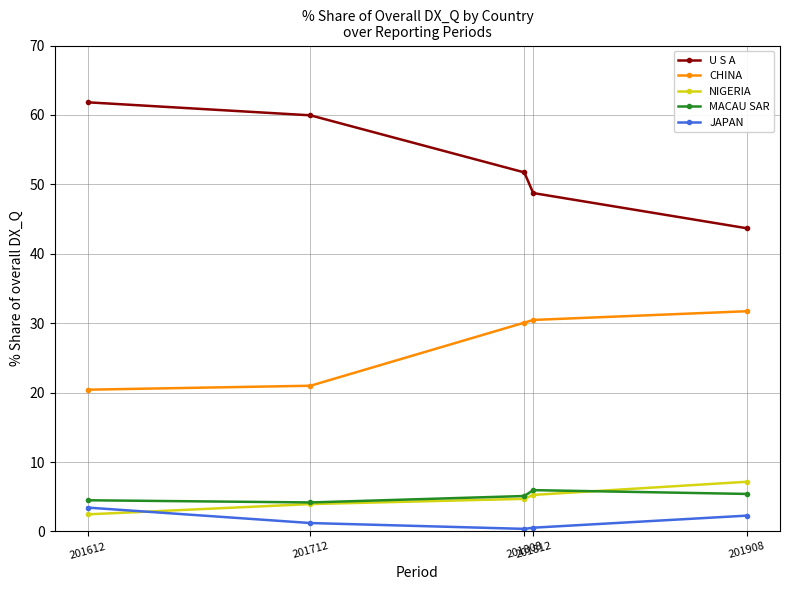

What is the spread (max minus min) of values at 201908?

41.4